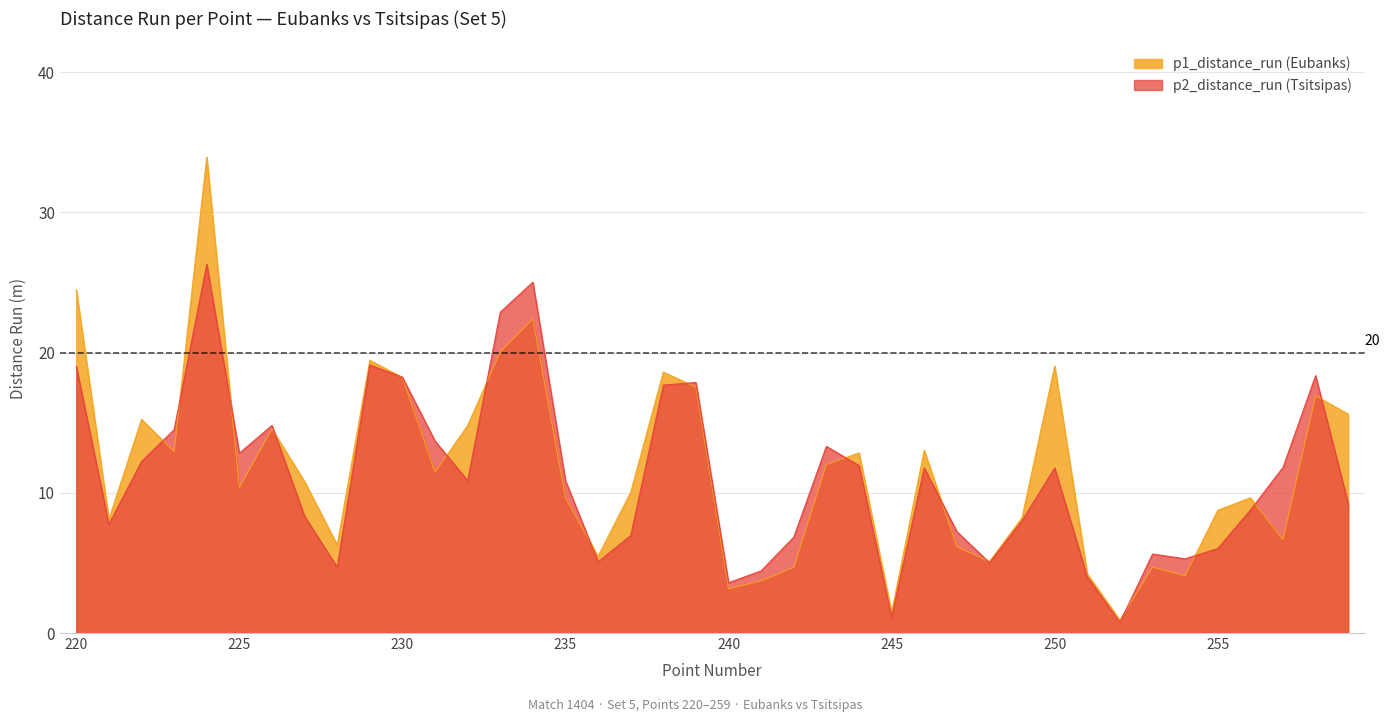

The p1_distance_run series shows 27.3 at 238. True or false?

False